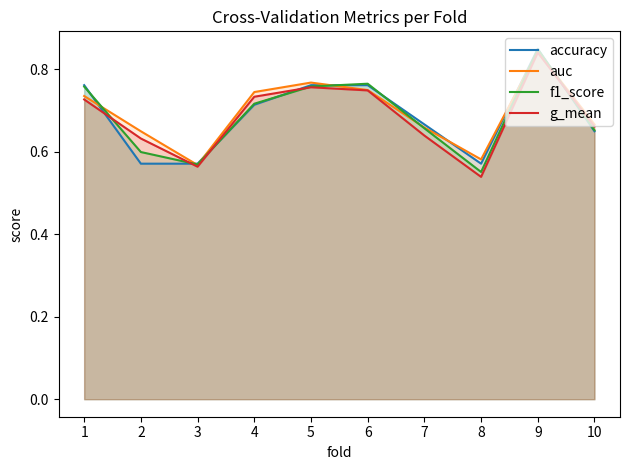

Does the chart display data point markers on the line(s)?

No